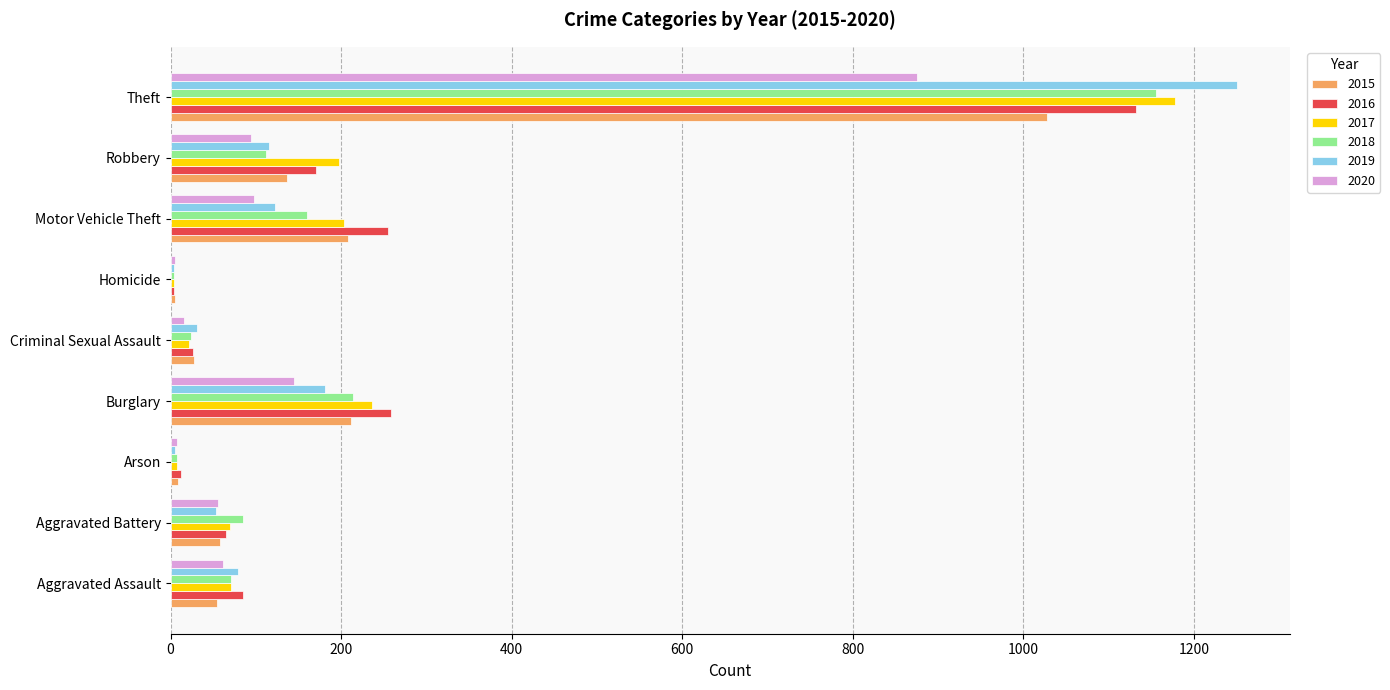

What is the maximum value for 2018?

1156